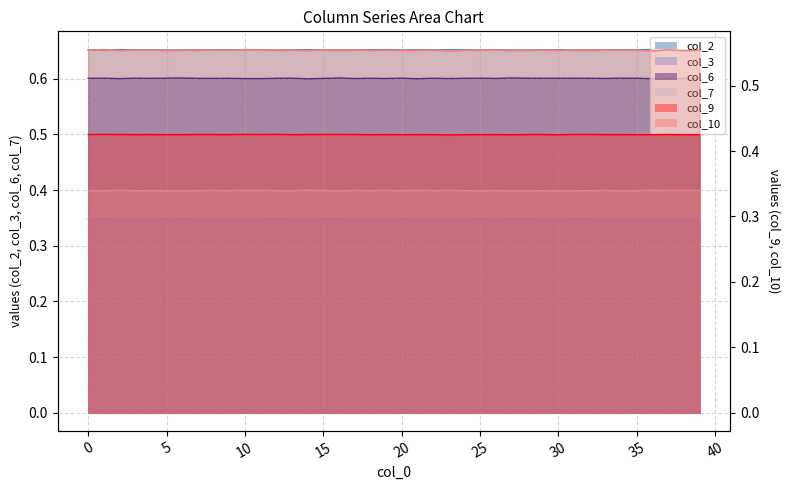

What is the sum of the col_9 values at 25 and 16?

0.9